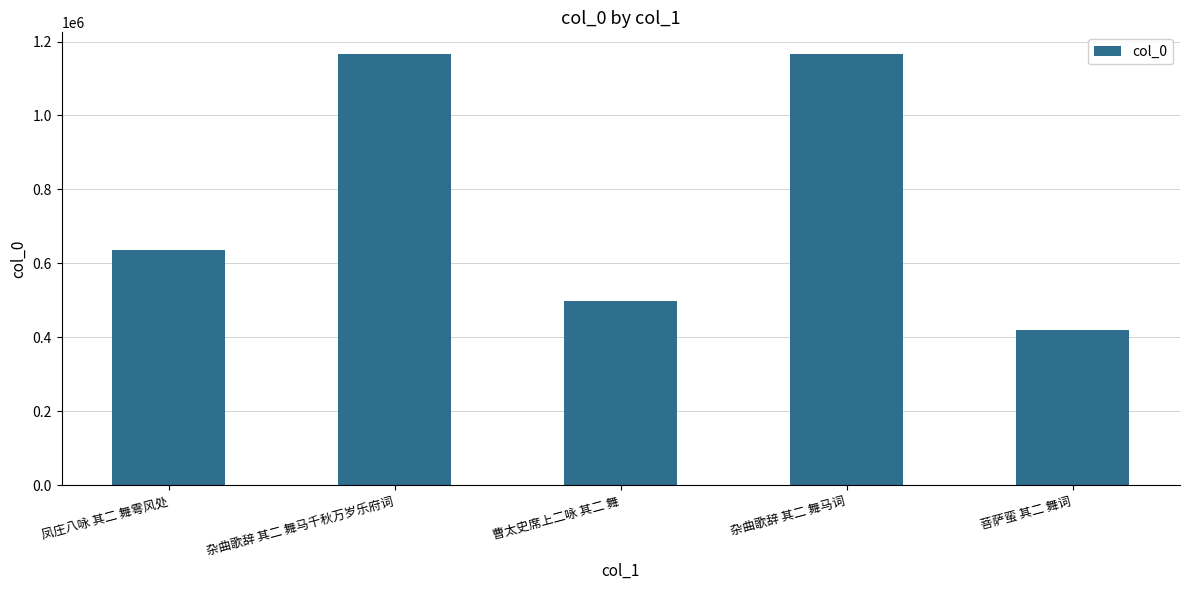

Between 杂曲歌辞 其二 舞马千秋万岁乐府词 and 菩萨蛮 其二 舞词, which is larger?

杂曲歌辞 其二 舞马千秋万岁乐府词